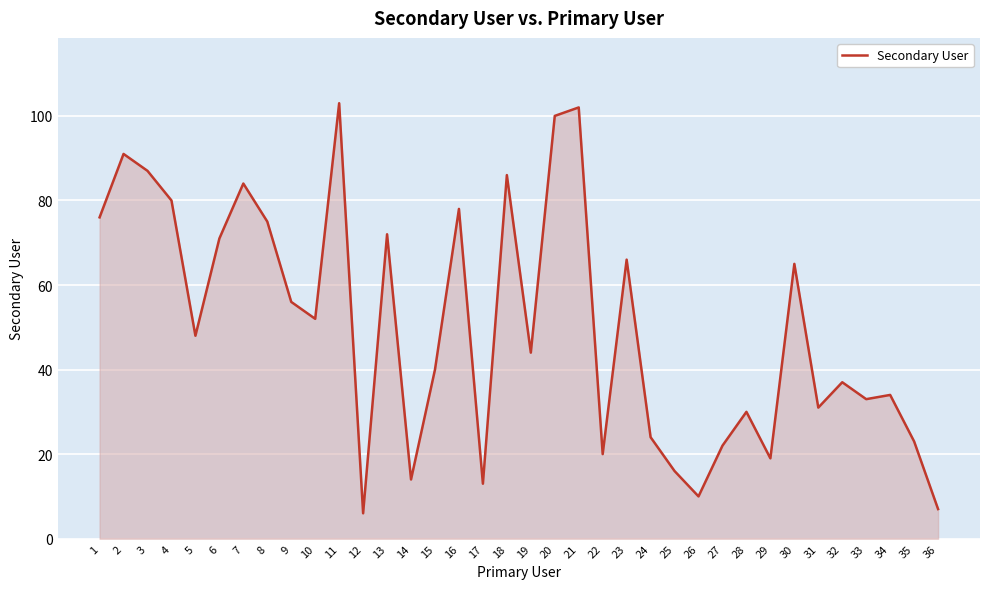

How many categories are shown in the chart?

36